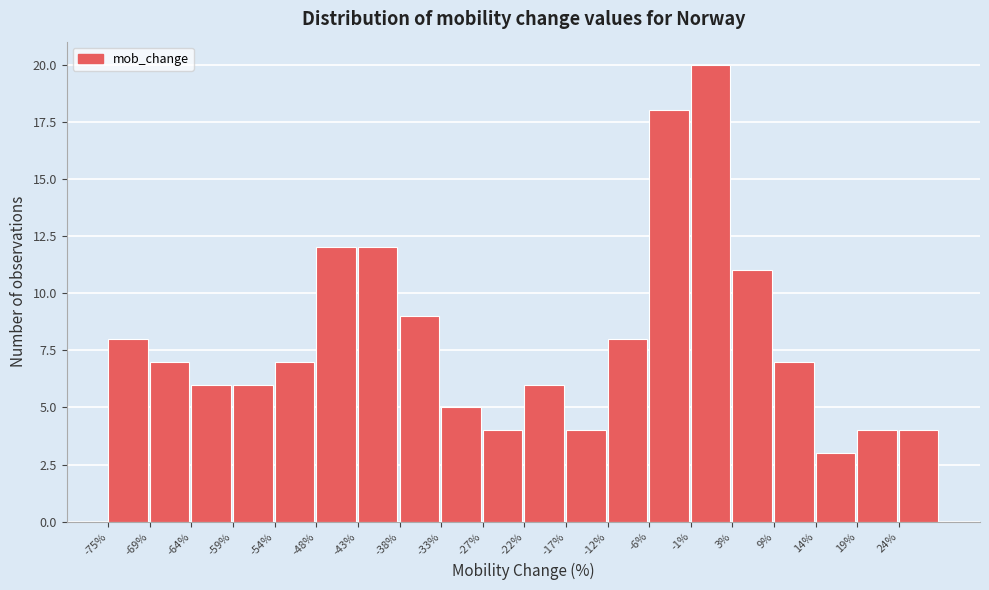

Reading left to right, list every bar in this chart as the range it spans on the x-axis followed by its height. Neither the bar edges nor the heights are printed on the chart, so give them approximately, as read against the axes.

-75 to -70: 8
-70 to -64: 7
-64 to -59: 6
-59 to -54: 6
-54 to -49: 7
-49 to -43: 12
-43 to -38: 12
-38 to -33: 9
-33 to -28: 5
-28 to -22: 4
-22 to -17: 6
-17 to -12: 4
-12 to -7: 8
-7 to -1: 18
-1 to 4: 20
4 to 9: 11
9 to 14: 7
14 to 20: 3
20 to 25: 4
25 to 30: 4